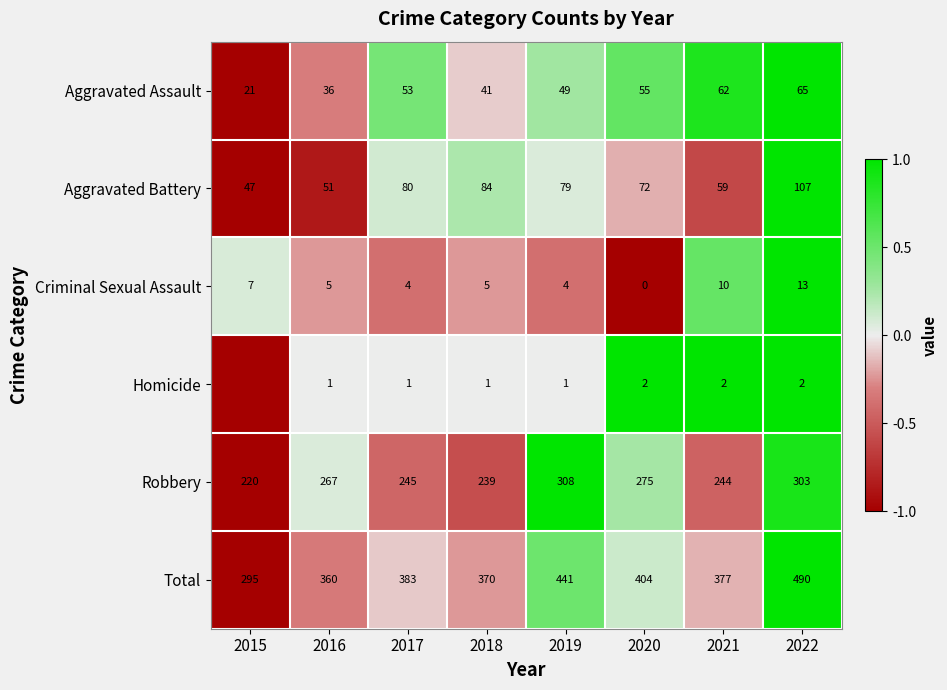

How many values in the Aggravated Battery series are below 79?

4